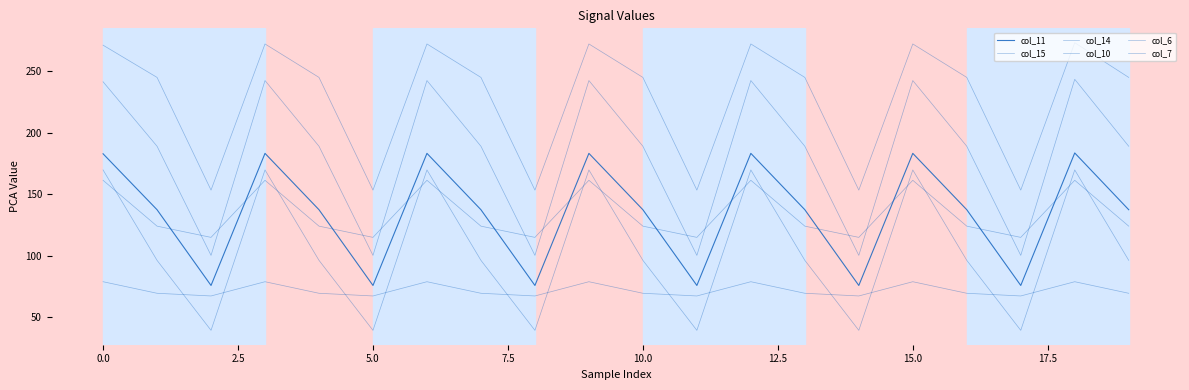

List the series in order of their peak value, lowest first.

col_6, col_7, col_15, col_11, col_14, col_10